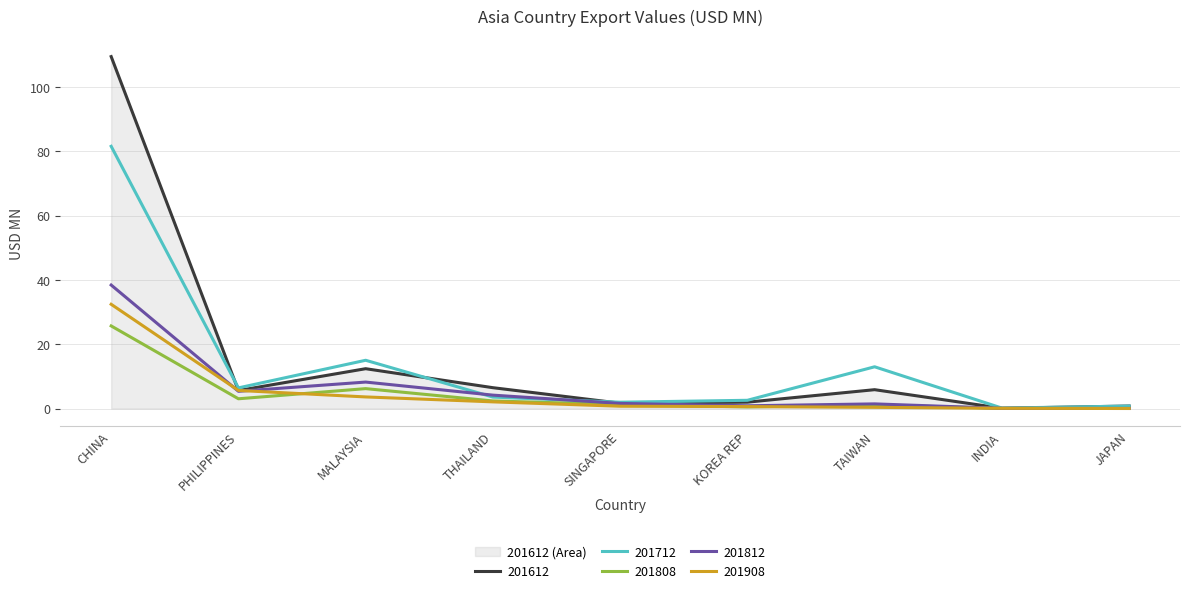

At which label does 201908 reach its minimum?

JAPAN